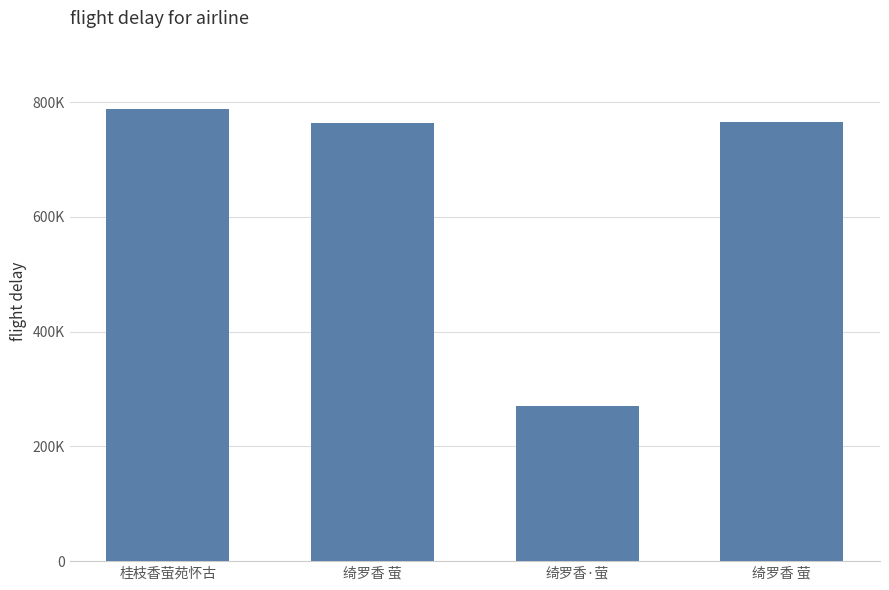

Rank the categories by value from lowest to highest.

绮罗香·萤, 绮罗香 萤, 绮罗香 萤, 桂枝香萤苑怀古